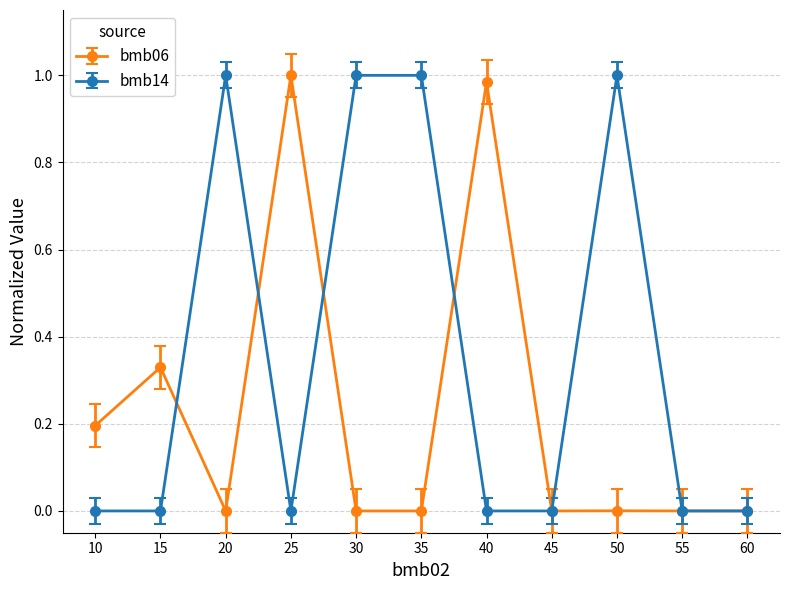

Between 30 and 45, which series saw the biggest shift?

bmb14